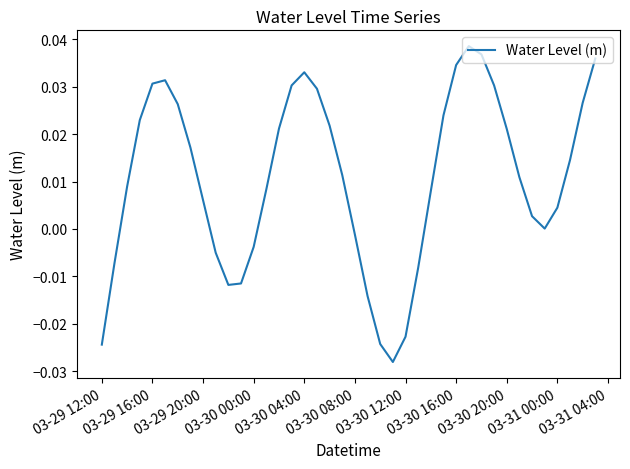

How many lines are shown in the chart?

1